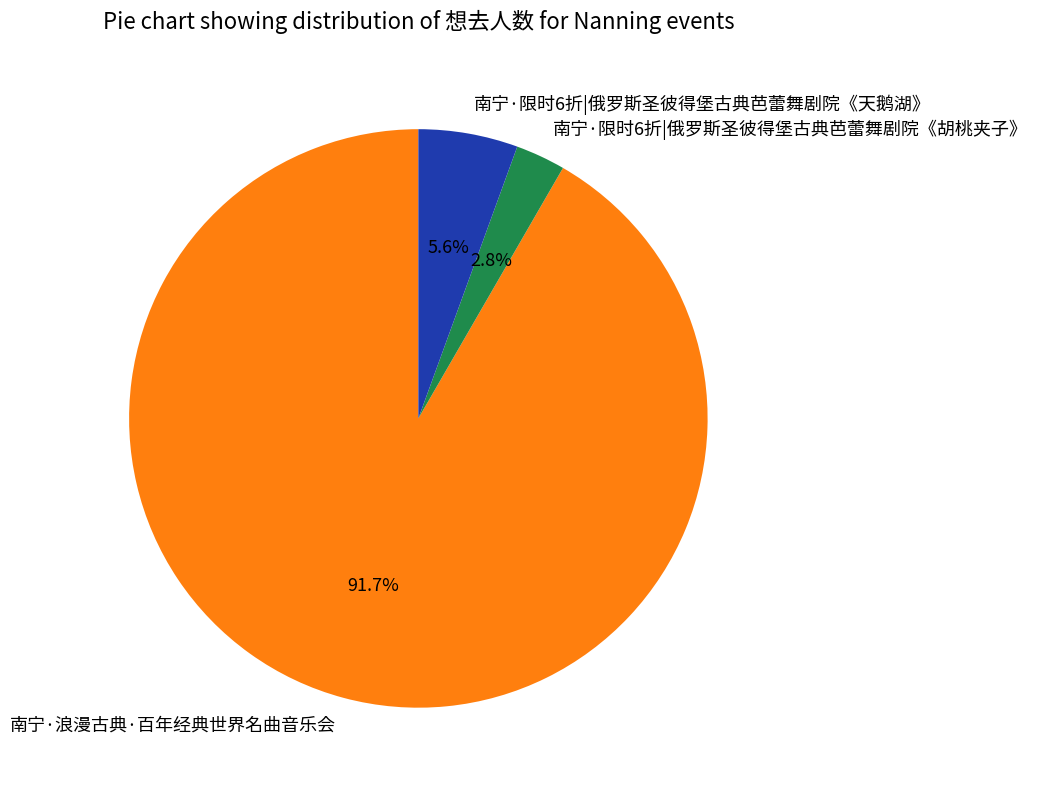

Is 南宁·浪漫古典·百年经典世界名曲音乐会 the majority of the pie?

Yes